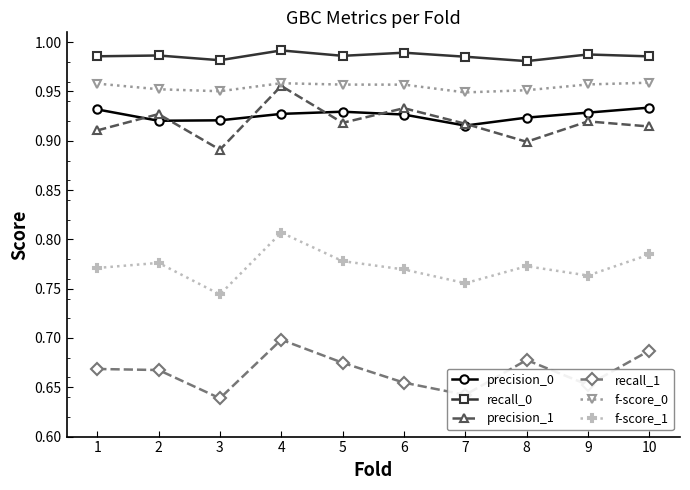

Is it true that recall_1 equals 0.7 at 6?

True